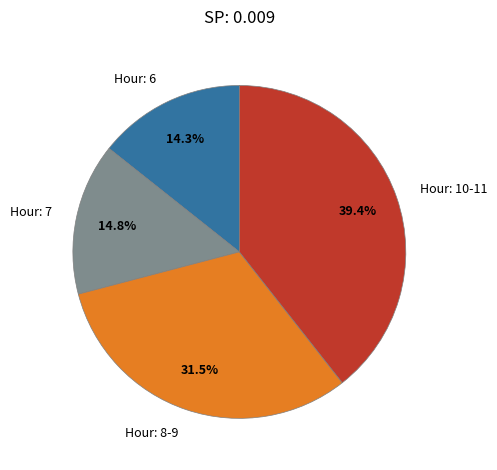

Which slice is the largest?

Hour: 10-11